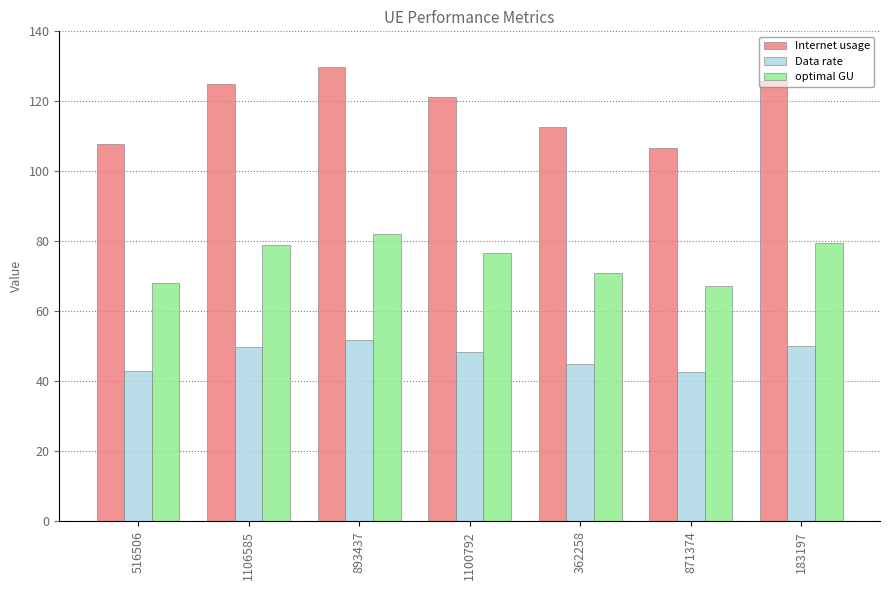

At which category is the sum across all series the highest?

893437